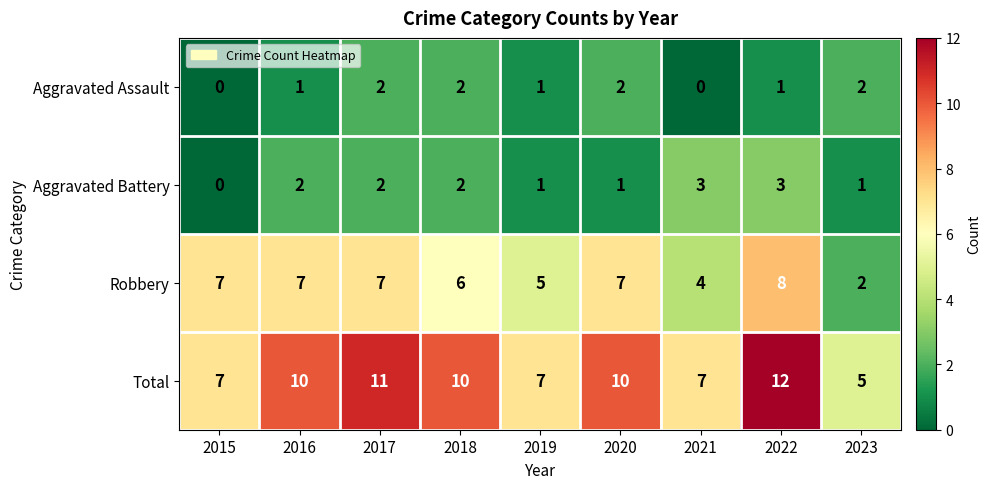

What is the difference between the maximum and minimum values in the Total series?

7